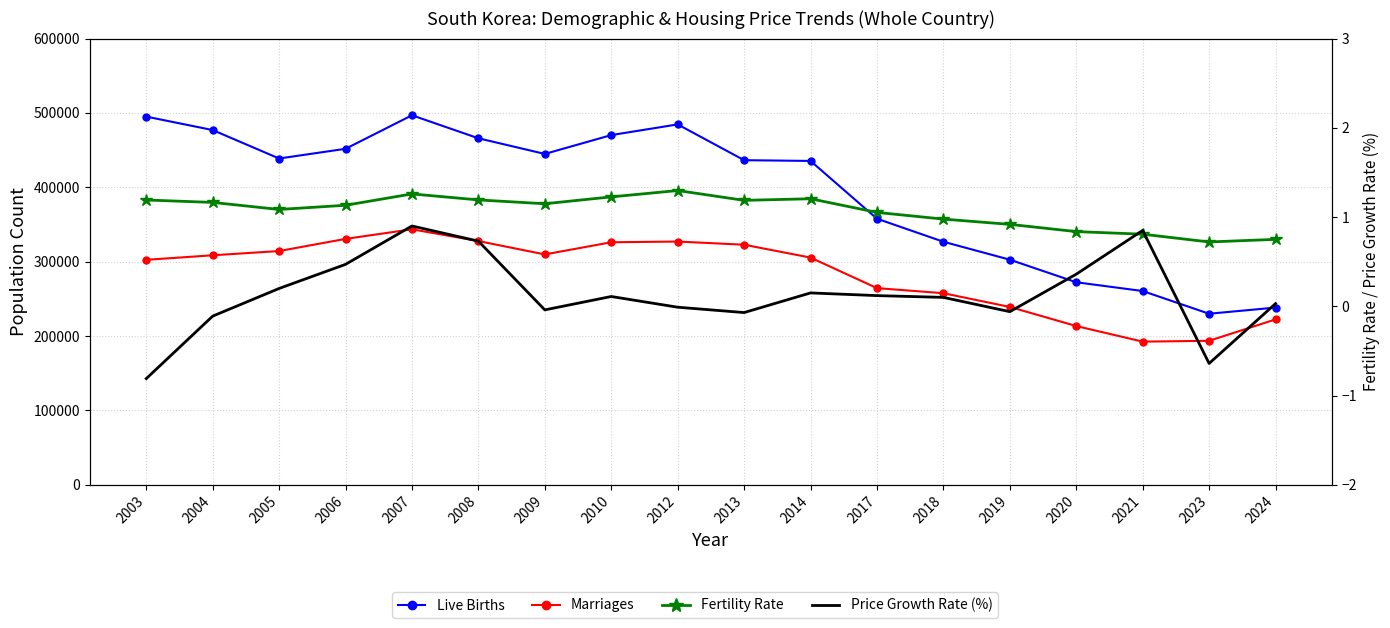

Is this an area chart (filled region under the line)?

No